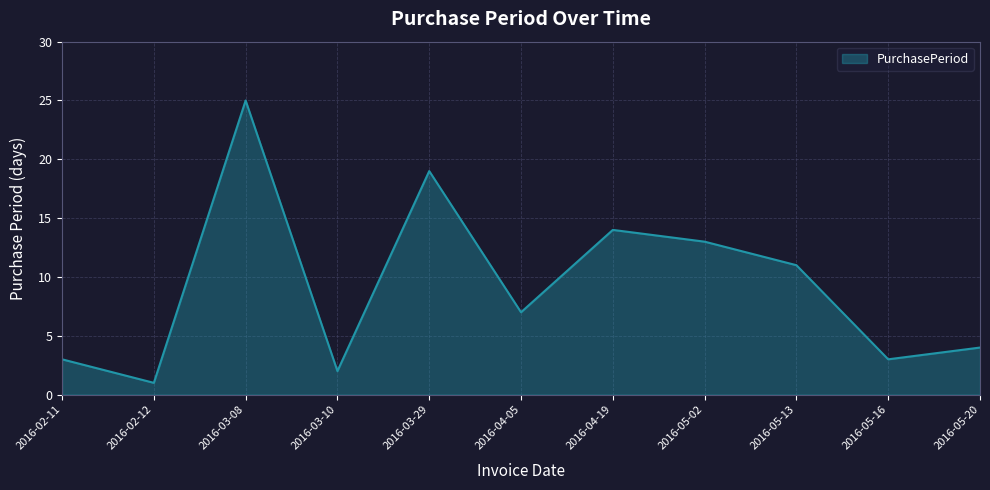

Where is the first local minimum?

2016-02-12